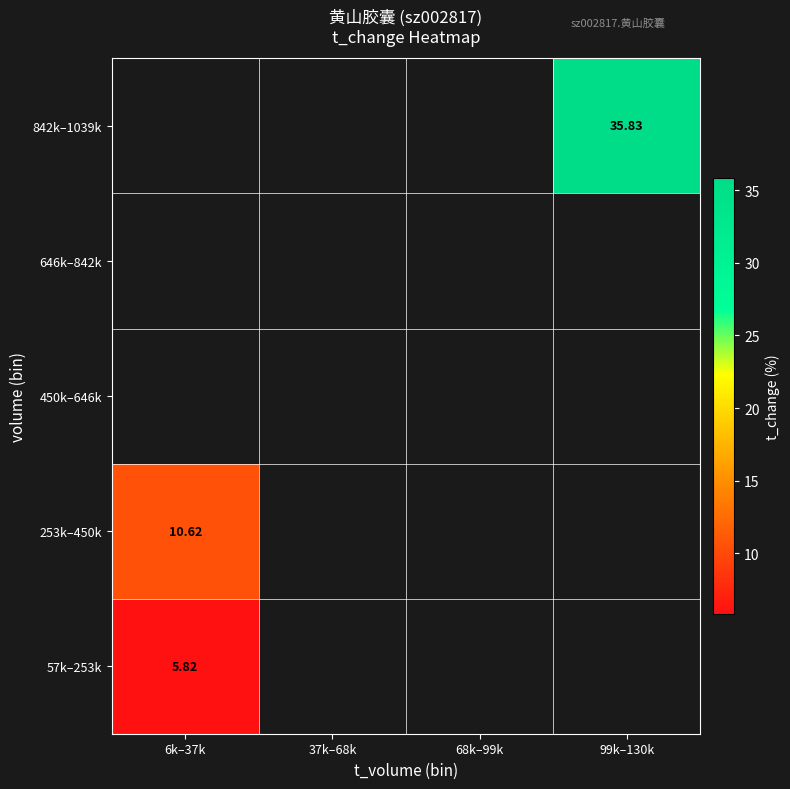

Between 68k–99k and 99k–130k, which is larger?

99k–130k